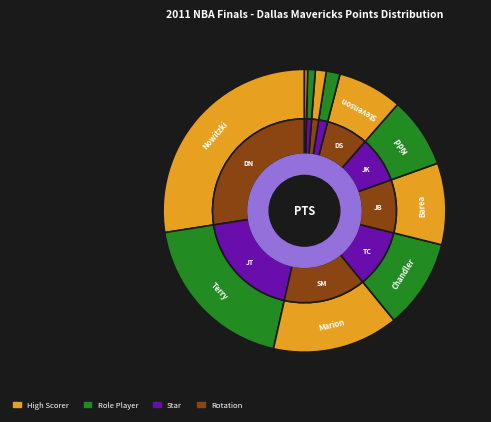

How many slices are in this pie chart?

11